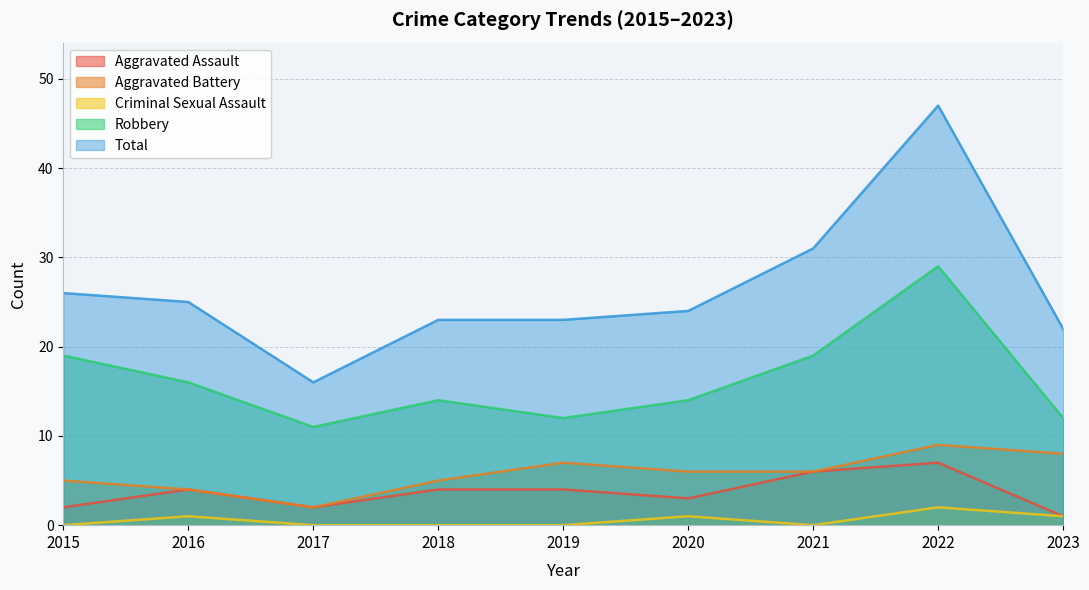

Rank the series by their maximum value, from highest to lowest.

Total, Robbery, Aggravated Battery, Aggravated Assault, Criminal Sexual Assault